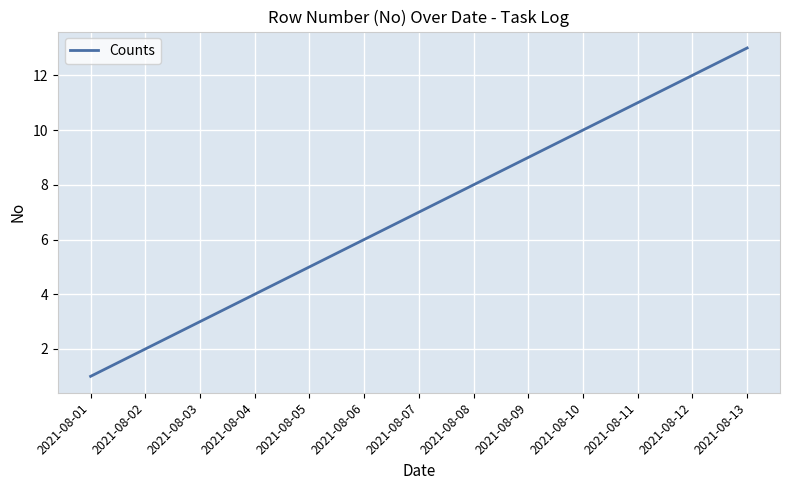

Which category has the lowest value across all series?

2021-08-01